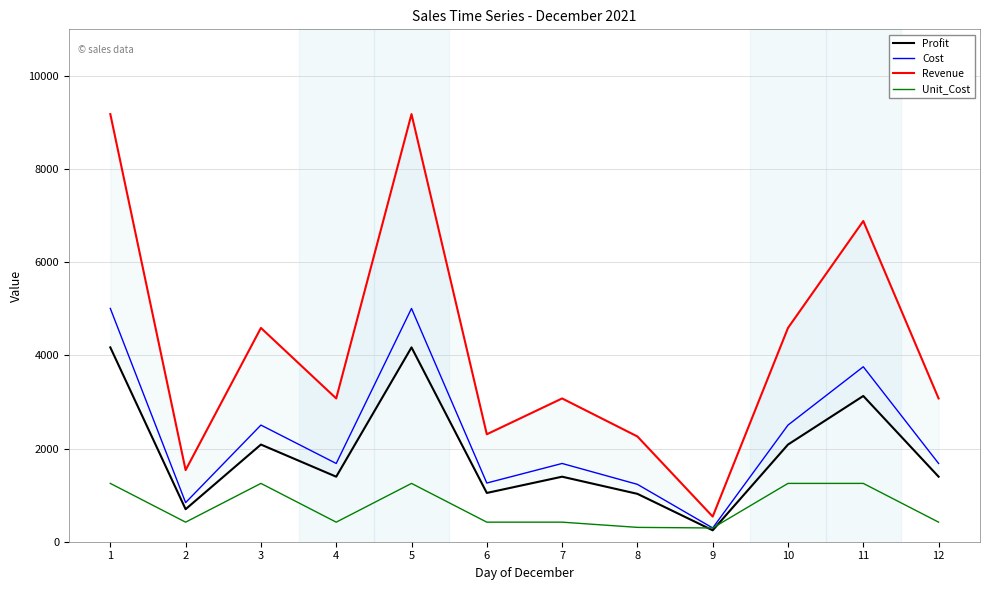

What is the maximum value shown in the chart?

9180